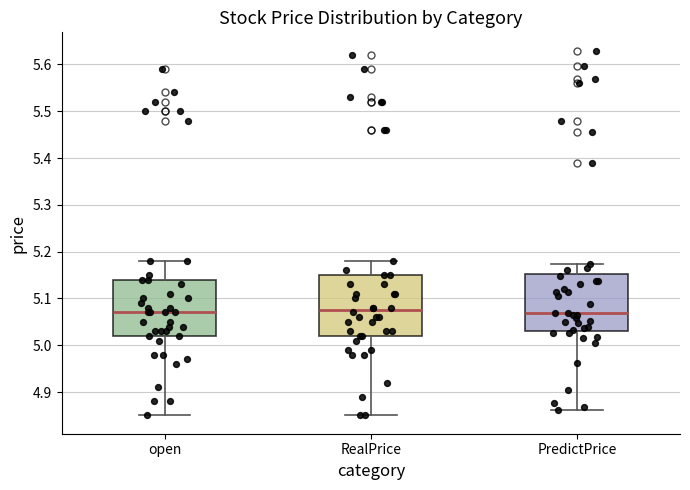

Where is the upper edge of the box for open on the y-axis? The values are not printed on the chart, so give them approximately, as read against the axis.

5.14